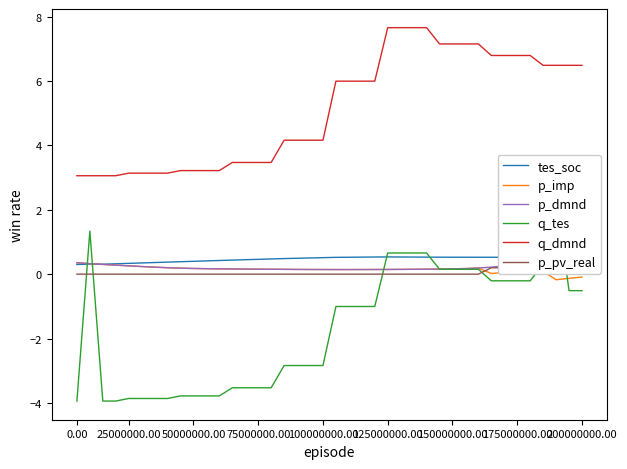

What is the lowest value of the q_dmnd series?

3.1